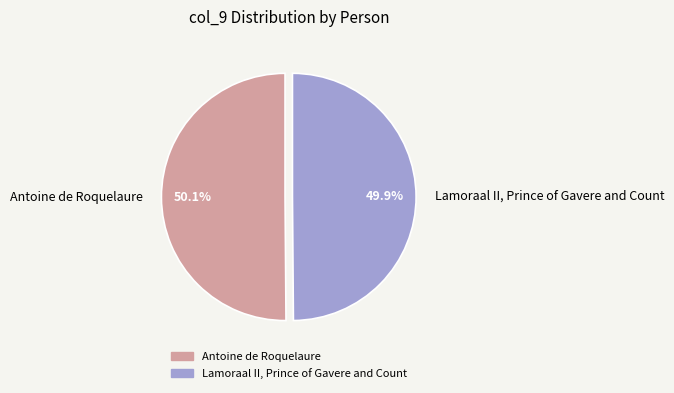

The Lamoraal II, Prince of Gavere and Count slice represents 50% of the pie. True or false?

True